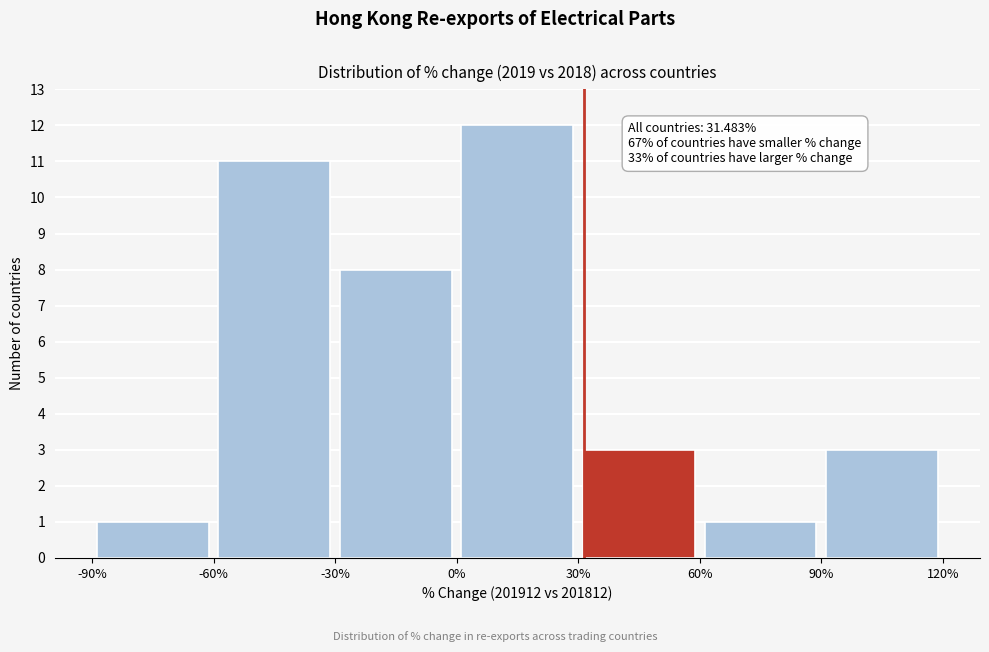

Which range on the x-axis has the tallest bar?

0% to 30%